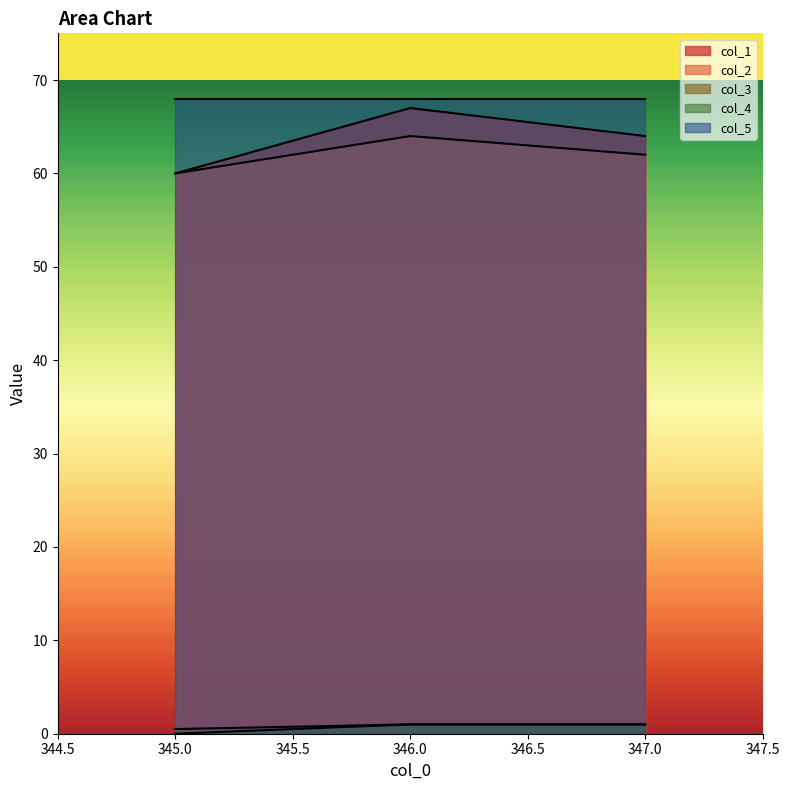

What position from the right is 346.0?

2